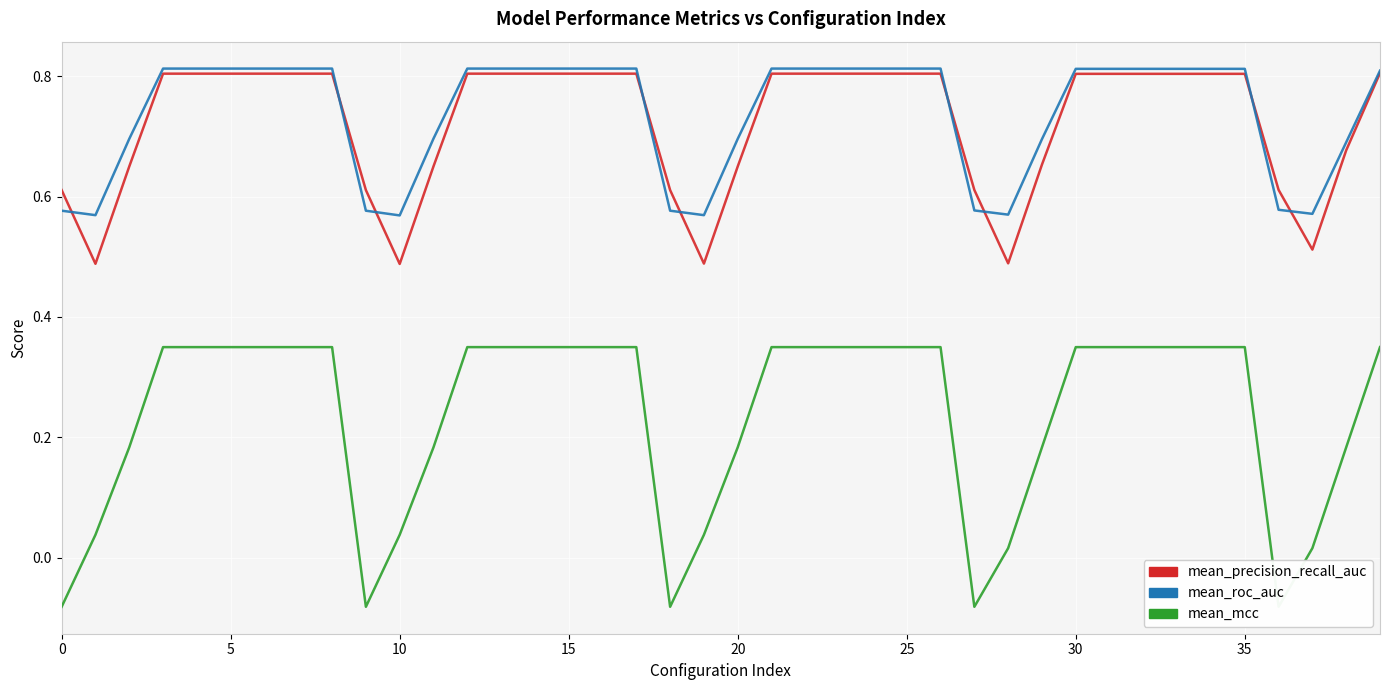

How many lines are shown in the chart?

3